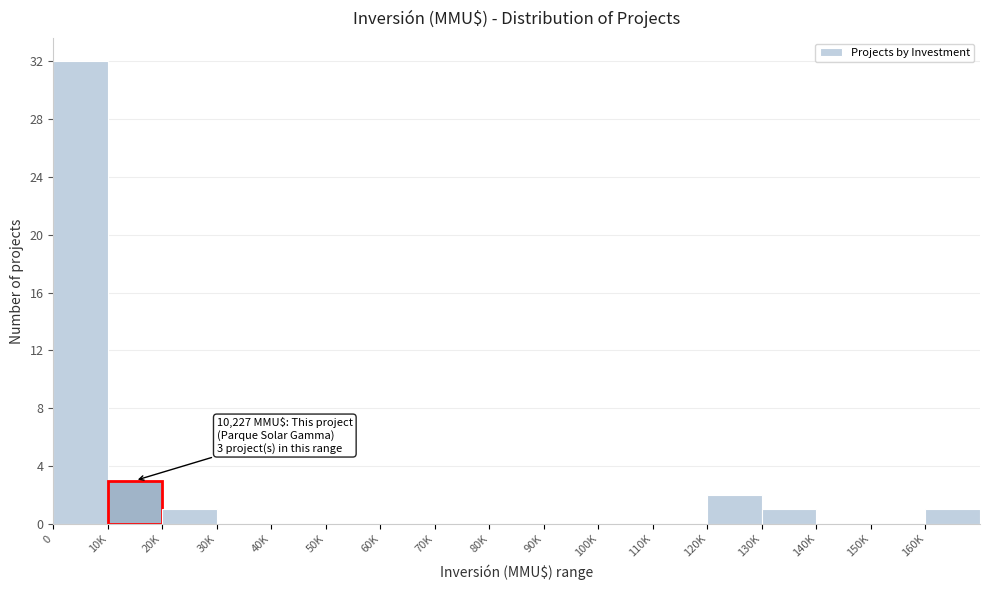

Reading left to right, what are all the values shown in this chart?

0=32	10K=3	20K=1	30K=0	40K=0	50K=0	60K=0	70K=0	80K=0	90K=0	100K=0	110K=0	120K=2	130K=1	140K=0	150K=0	160K=1